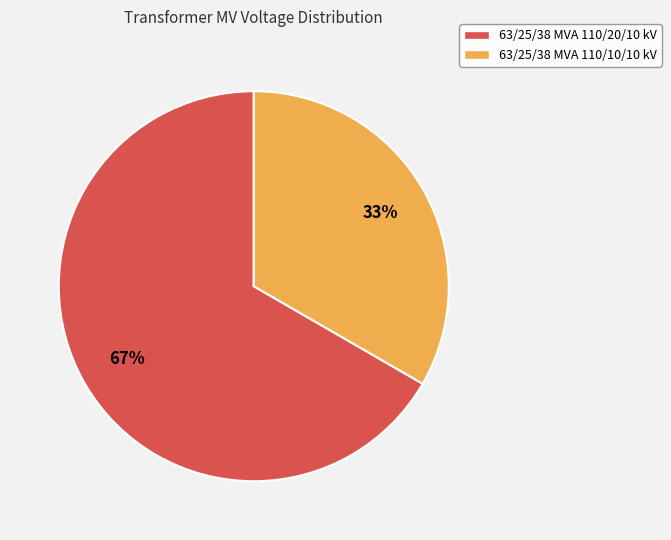

Is it true that 63/25/38 MVA 110/10/10 kV is 44% of the pie?

False